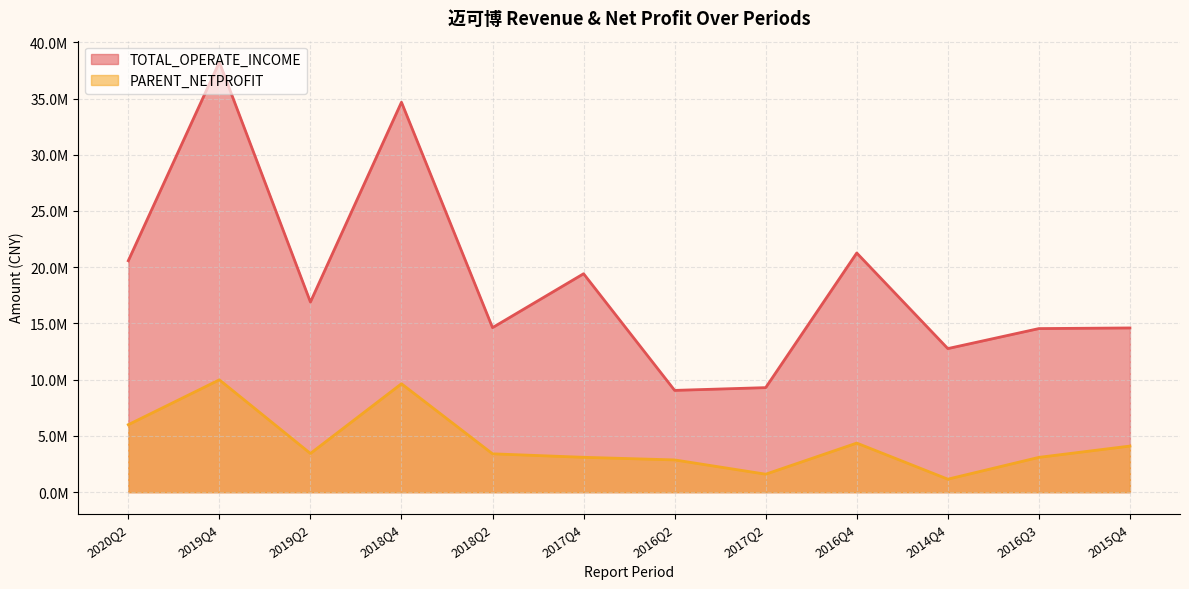

Rank the categories by TOTAL_OPERATE_INCOME value from highest to lowest.

2019Q4, 2018Q4, 2016Q4, 2020Q2, 2017Q4, 2019Q2, 2018Q2, 2015Q4, 2016Q3, 2014Q4, 2017Q2, 2016Q2